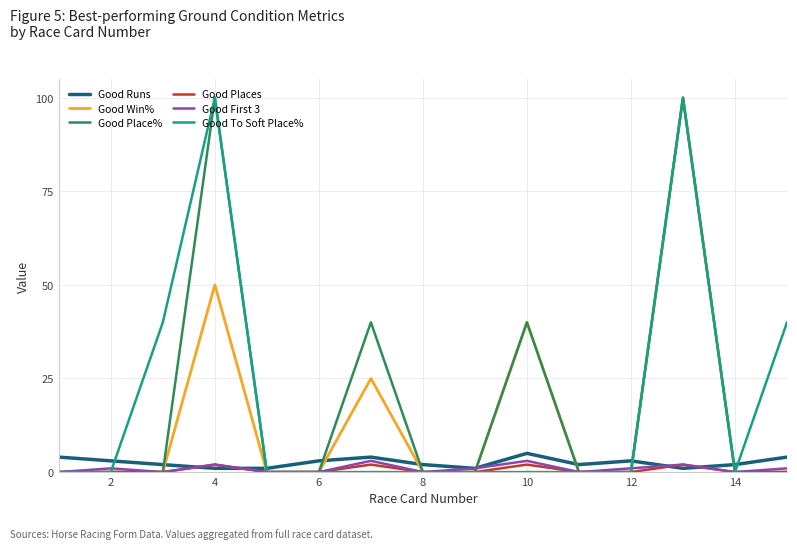

What is the difference between the second highest and minimum values in the Good To Soft Place% series?

100